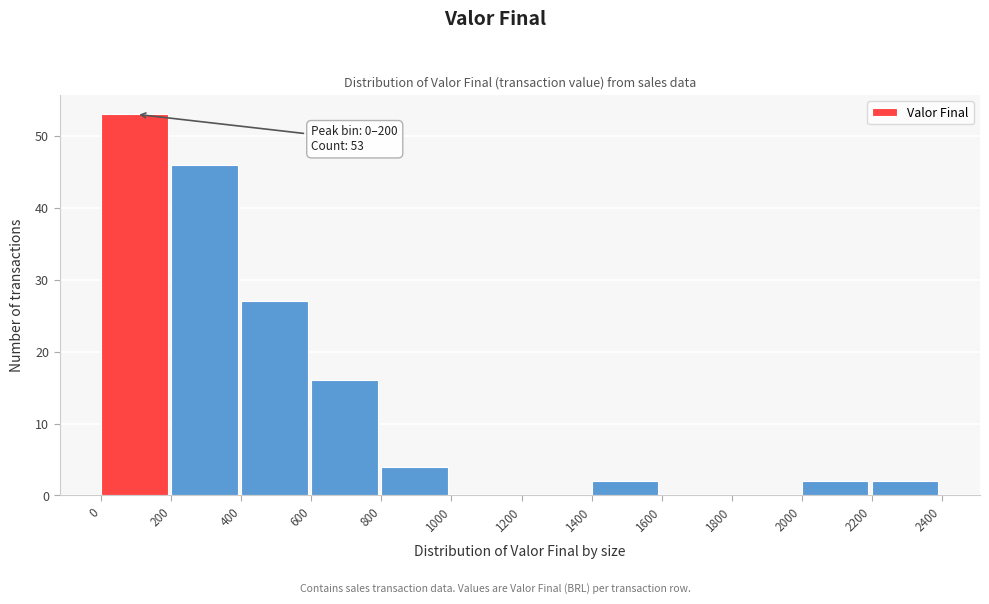

Which range on the x-axis has the tallest bar?

0 to 200